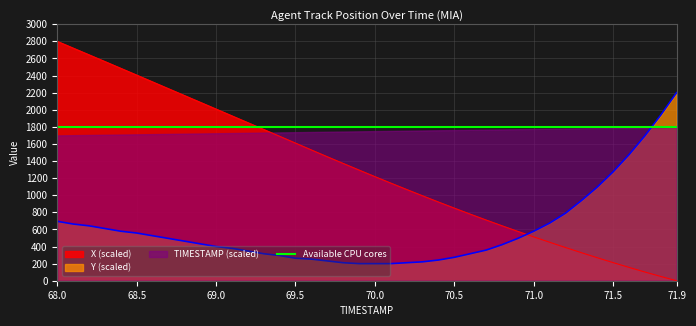

True or false: X (scaled) has a value of 1217.7 at 70.0.

True